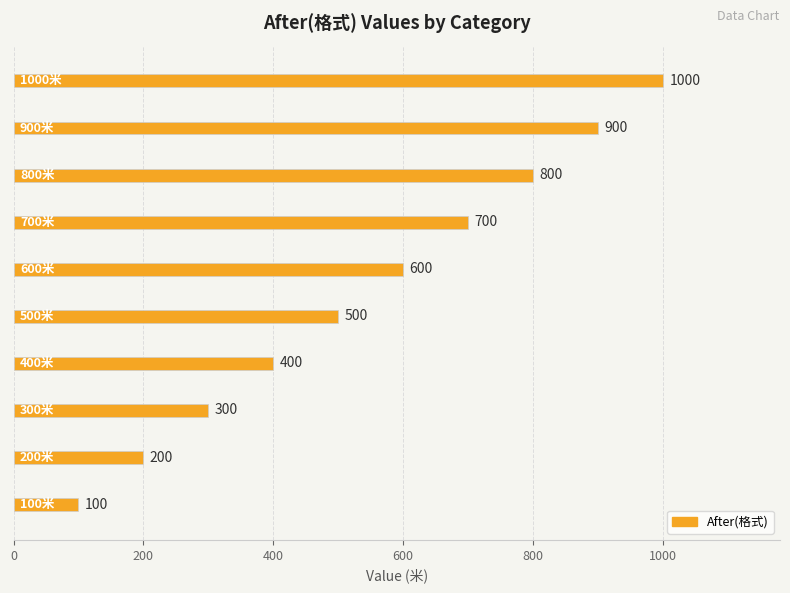

What is the maximum value shown in the chart?

1000